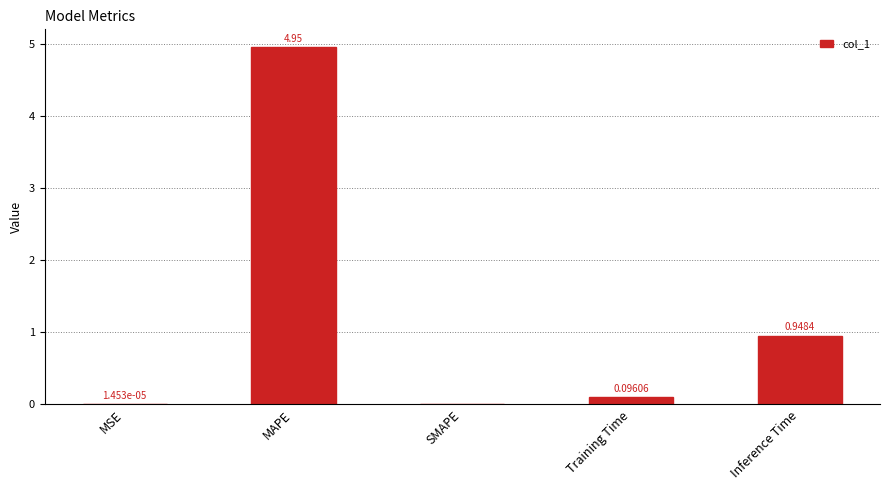

Between MSE and Training Time, which is larger?

Training Time